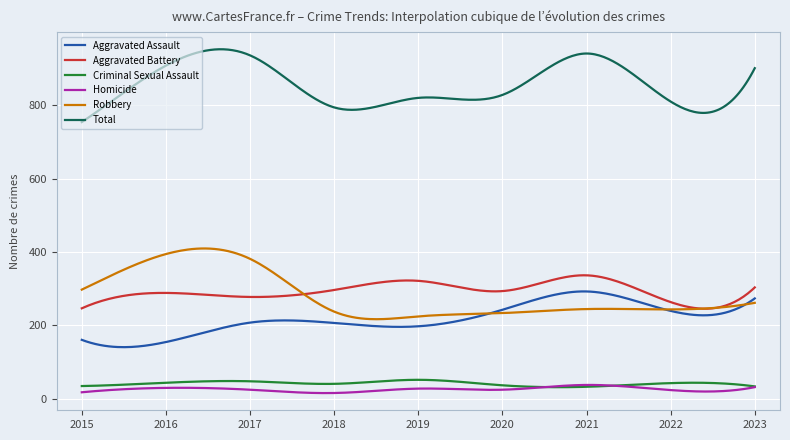

What is the maximum value for Homicide?

37.0